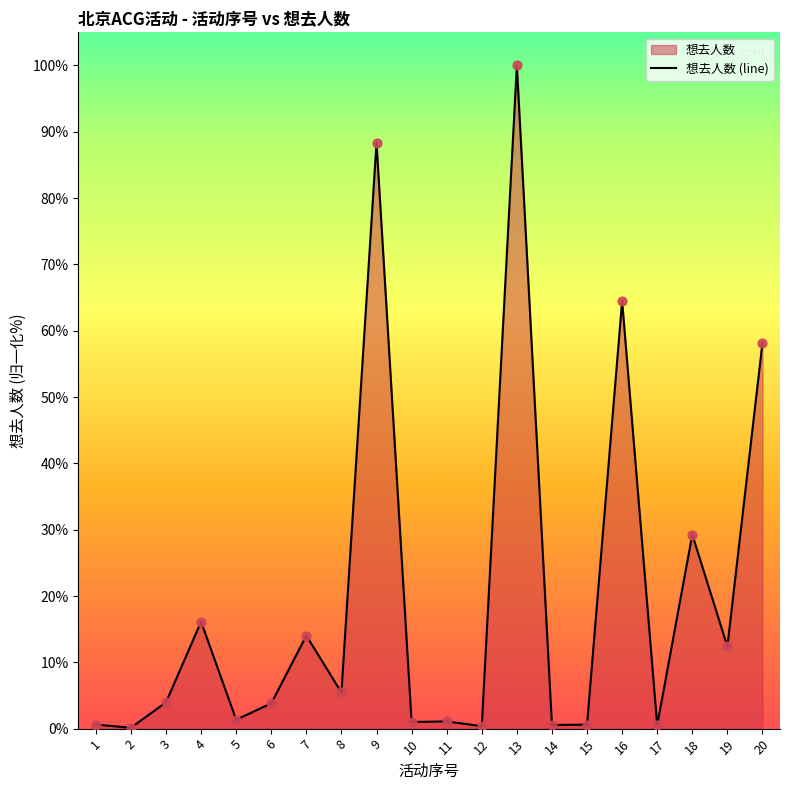

What is the change in value from 9 to 20?

-30.2